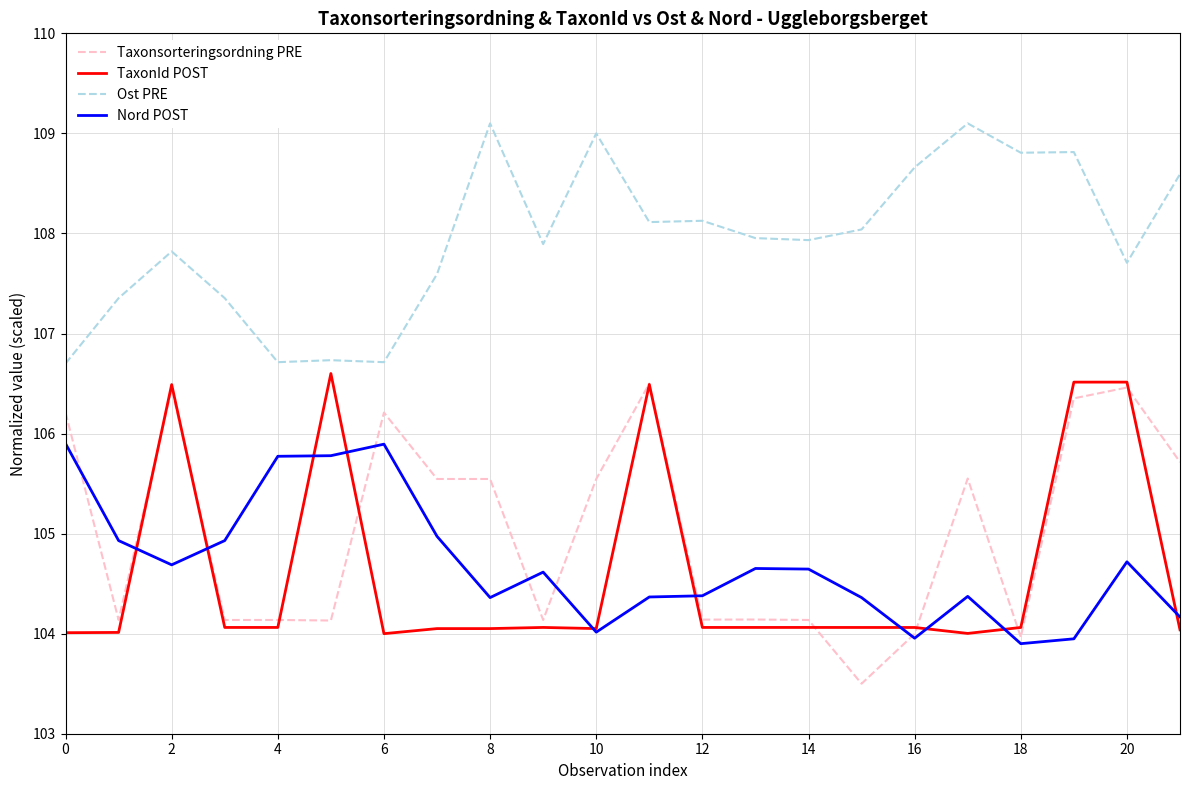

List the series in order of their peak value, highest first.

Ost PRE, TaxonId POST, Taxonsorteringsordning PRE, Nord POST